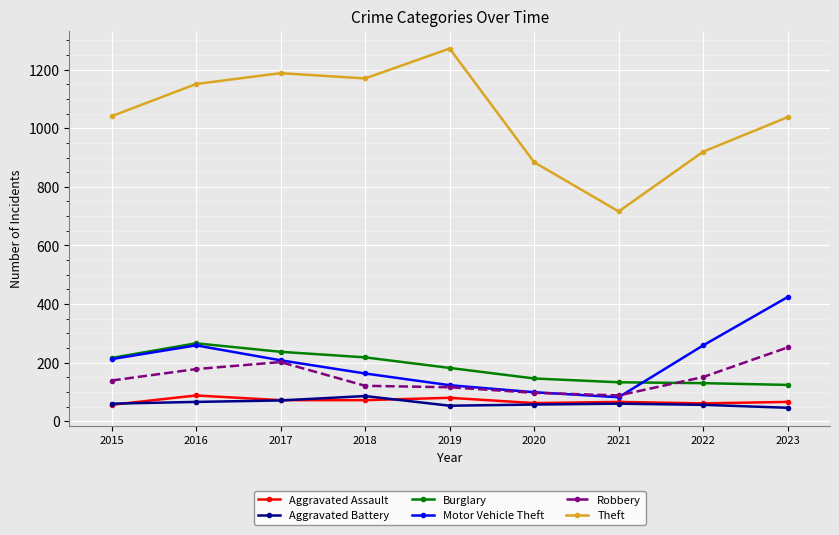

What is the highest value of the Motor Vehicle Theft series?

424